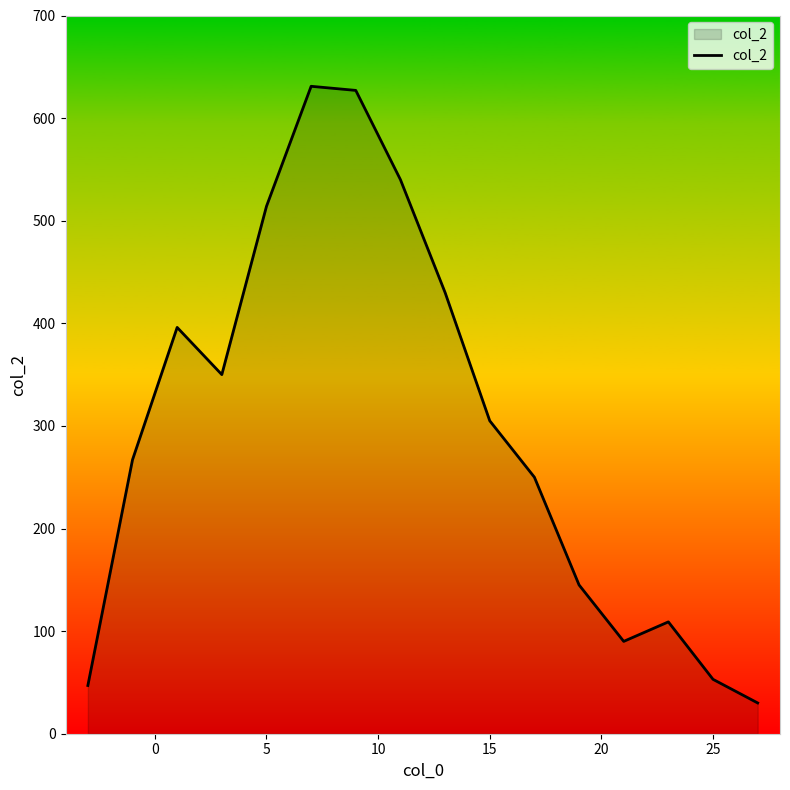

What is the difference between the maximum and minimum values?

601